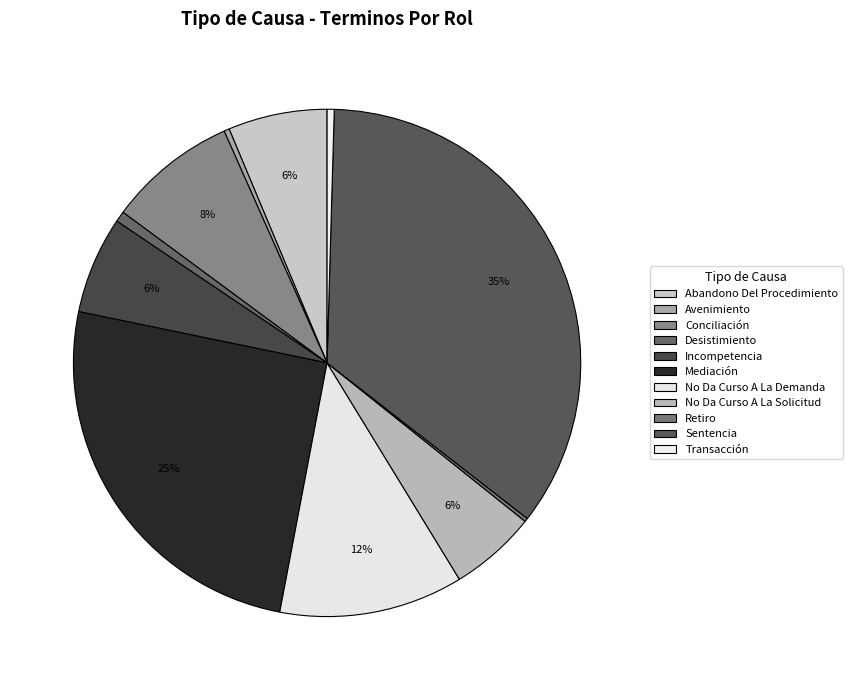

True or false: Mediación accounts for 25% of the total.

True